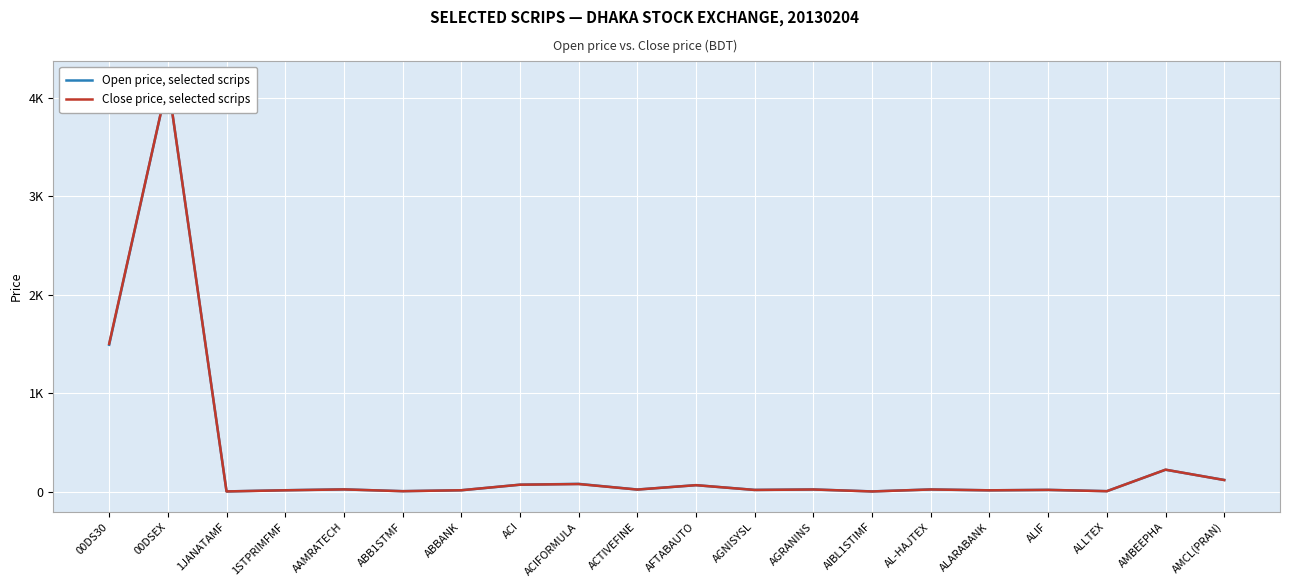

Read the Open price, selected scrips value at 1STPRIMFMF.

19.0